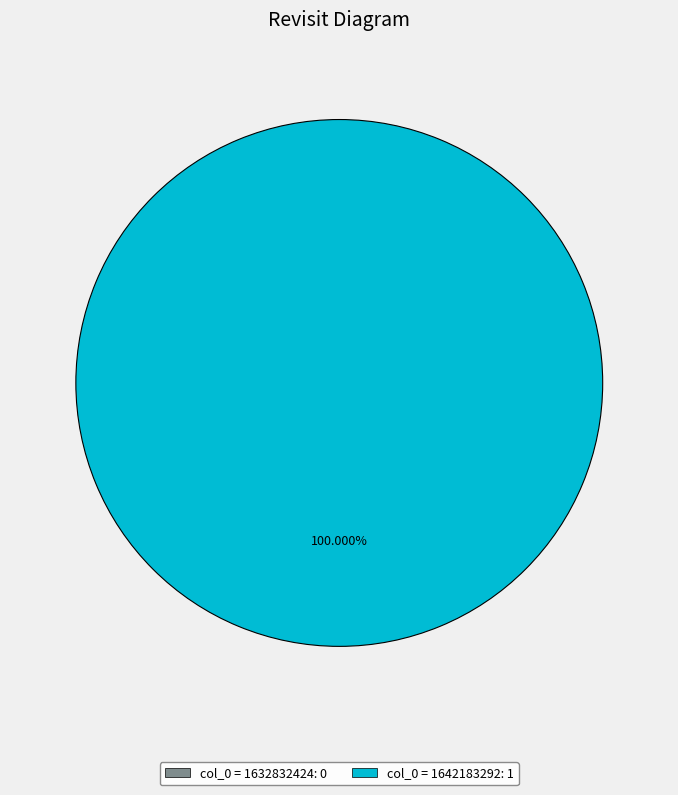

Is there any slice that represents more than half of the pie?

Yes